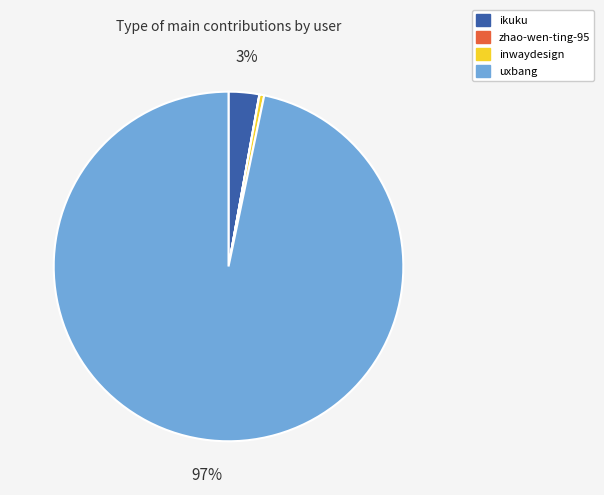

The inwaydesign slice represents 0% of the pie. True or false?

True